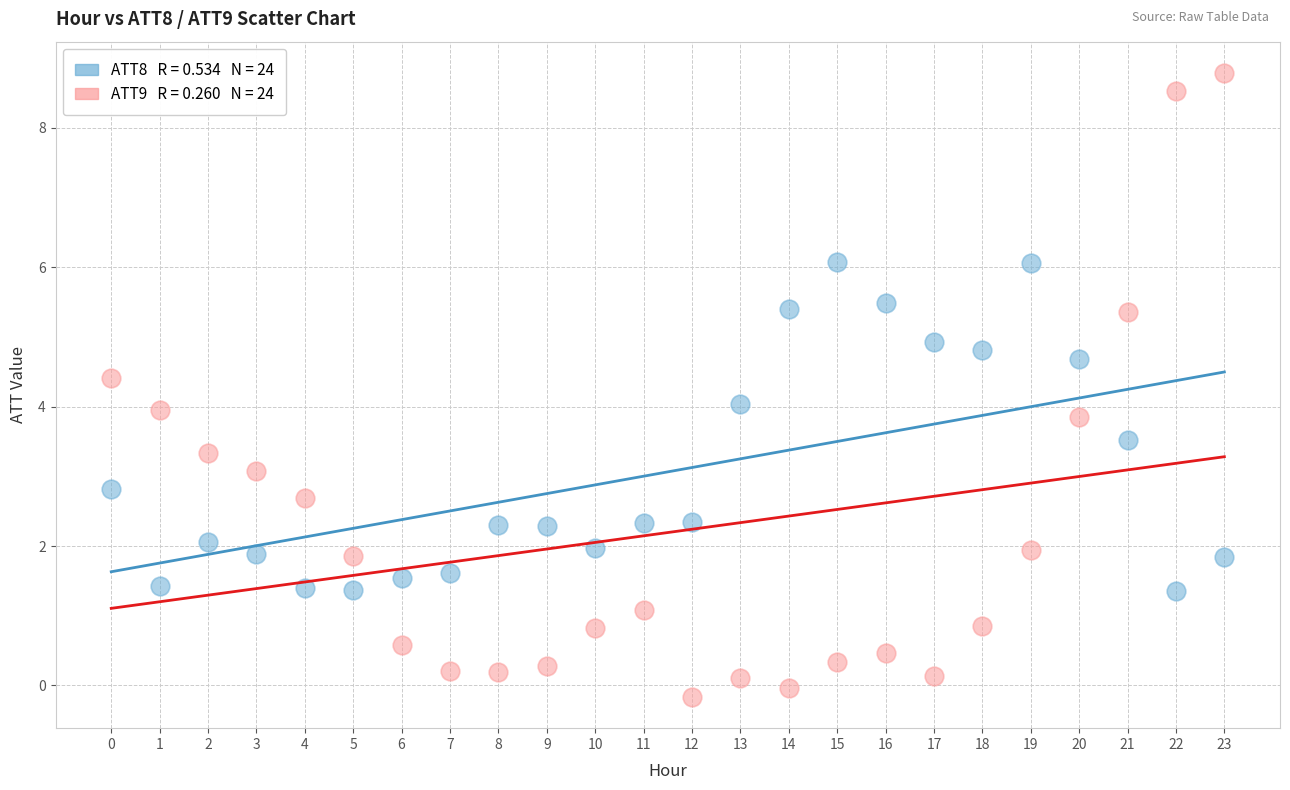

Across all data points, what is the range of Y values (max minus min)?

9.0